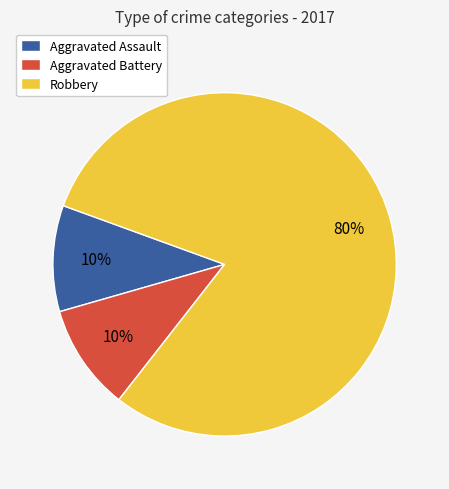

Which category accounts for the majority?

Robbery